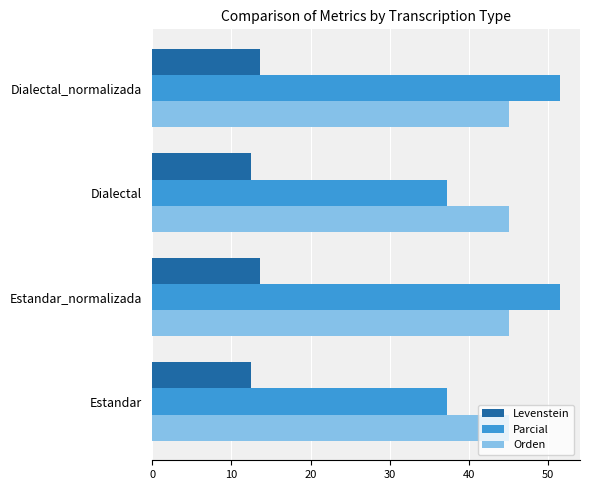

True or false: Parcial has a value of 78.2 at Estandar_normalizada.

False